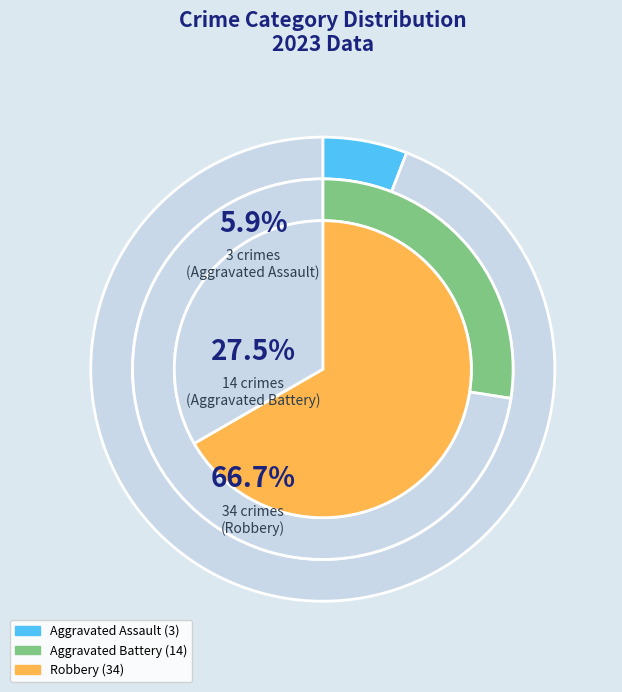

True or false: Aggravated Assault accounts for 6% of the total.

True